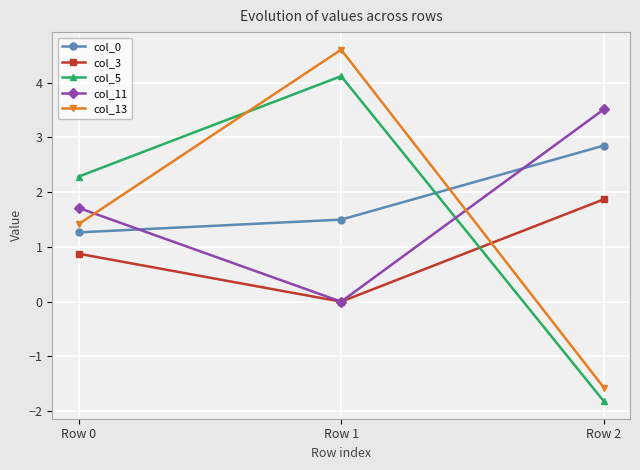

How many col_11 values are between 0 and 3?

2